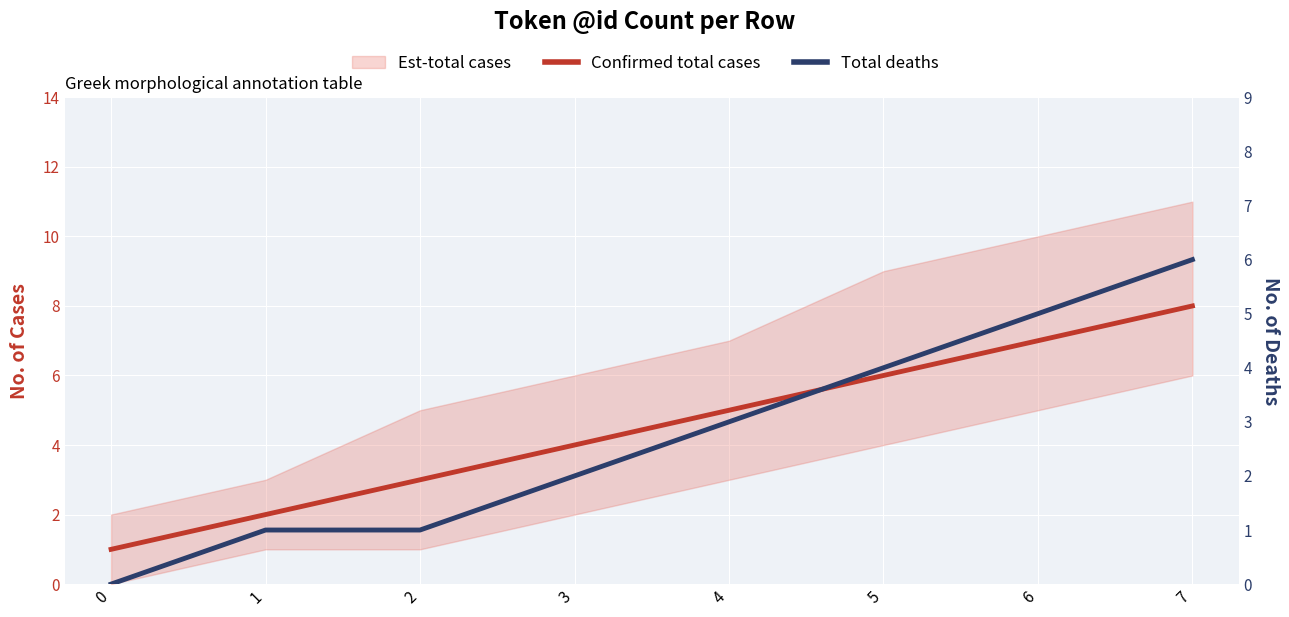

What is the average value of the Confirmed total cases series?

4